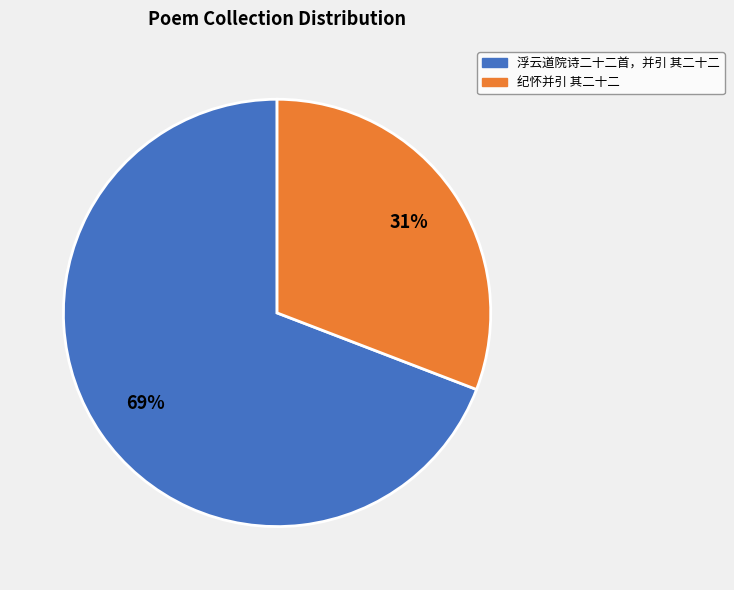

Combined, do 纪怀并引 其二十二 and 浮云道院诗二十二首，并引 其二十二 account for over 50%?

Yes